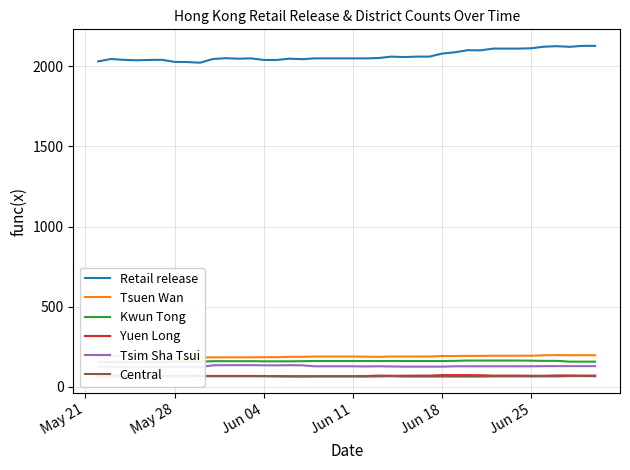

How many values in the Tsuen Wan series are below 189?

13